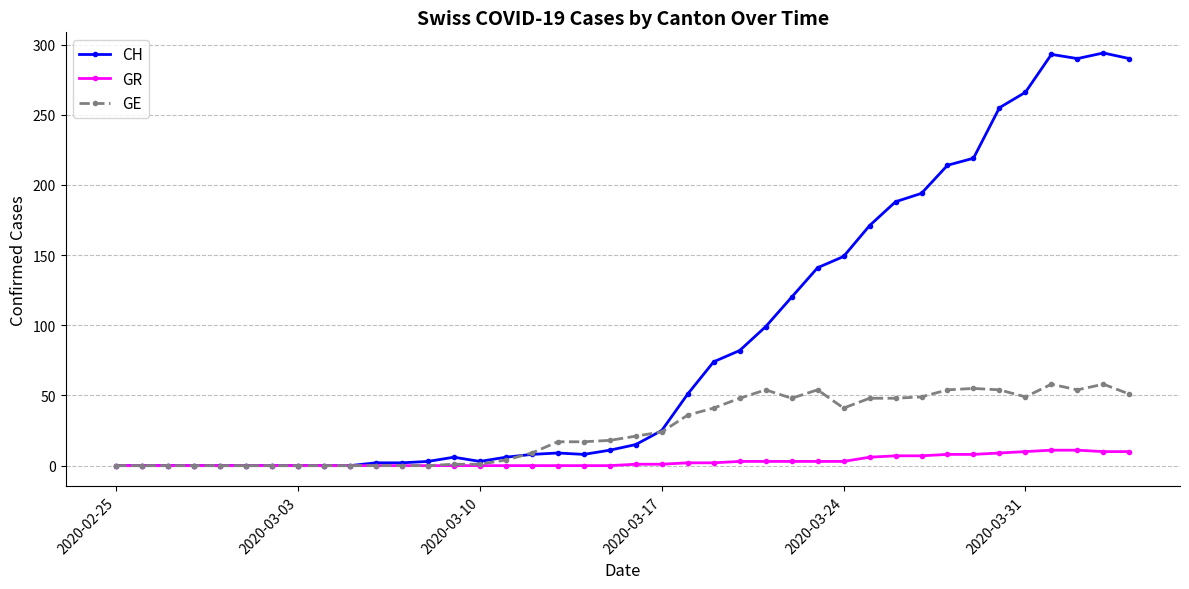

Which series has the largest total across all categories?

CH